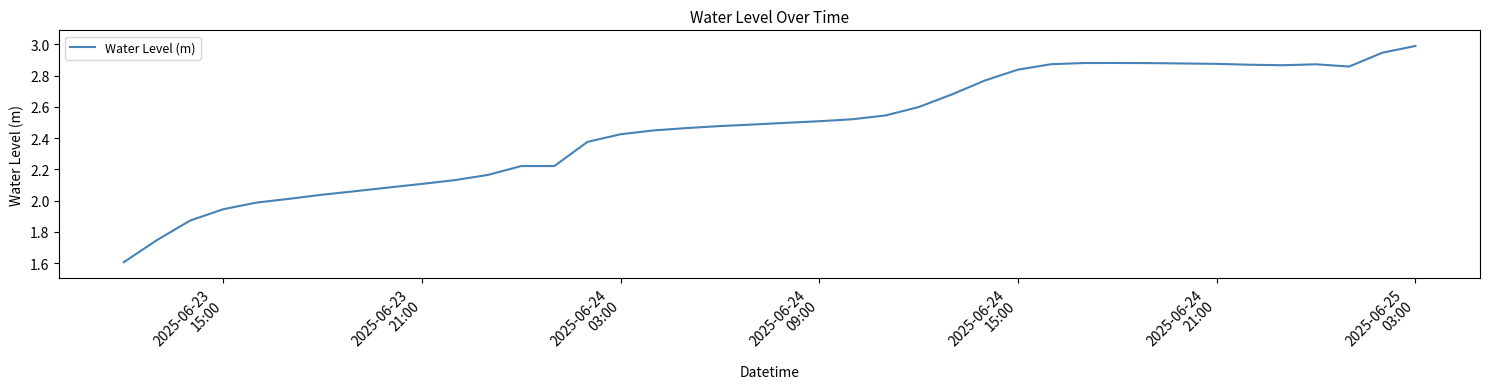

What is the minimum value shown in the chart?

1.6